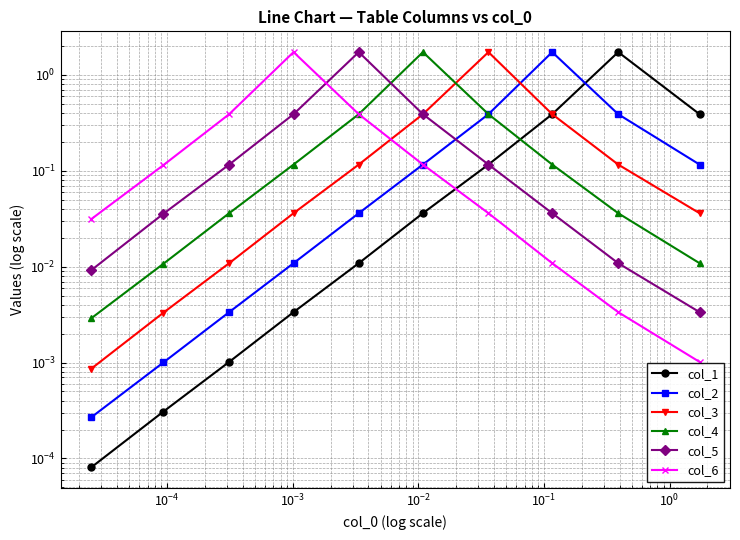

How many categories are shown in the chart?

10